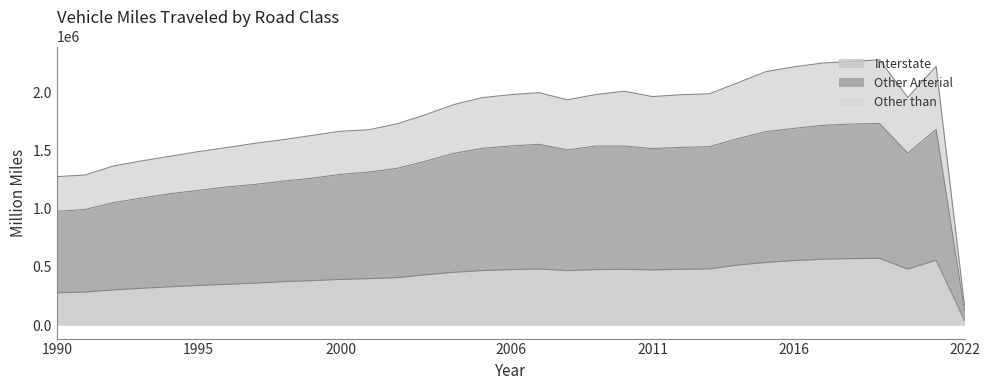

What are all the series names shown in the legend?

Interstate, Other Arterial, Other than